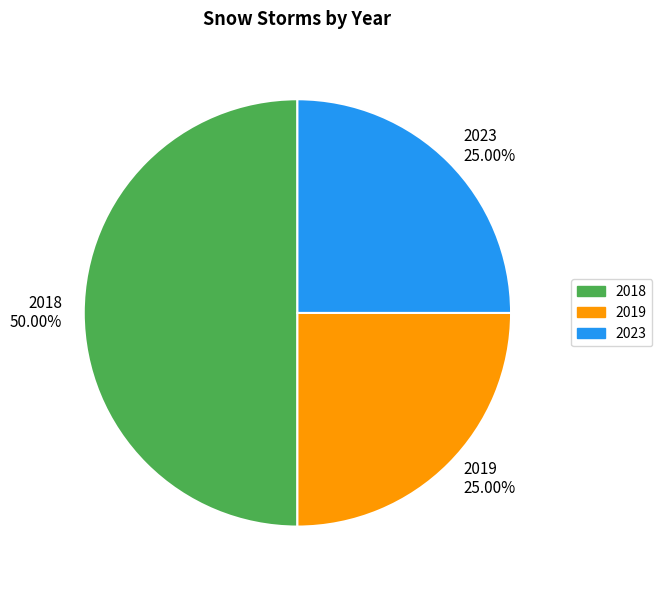

Does 2019 account for over 50% of the chart?

No